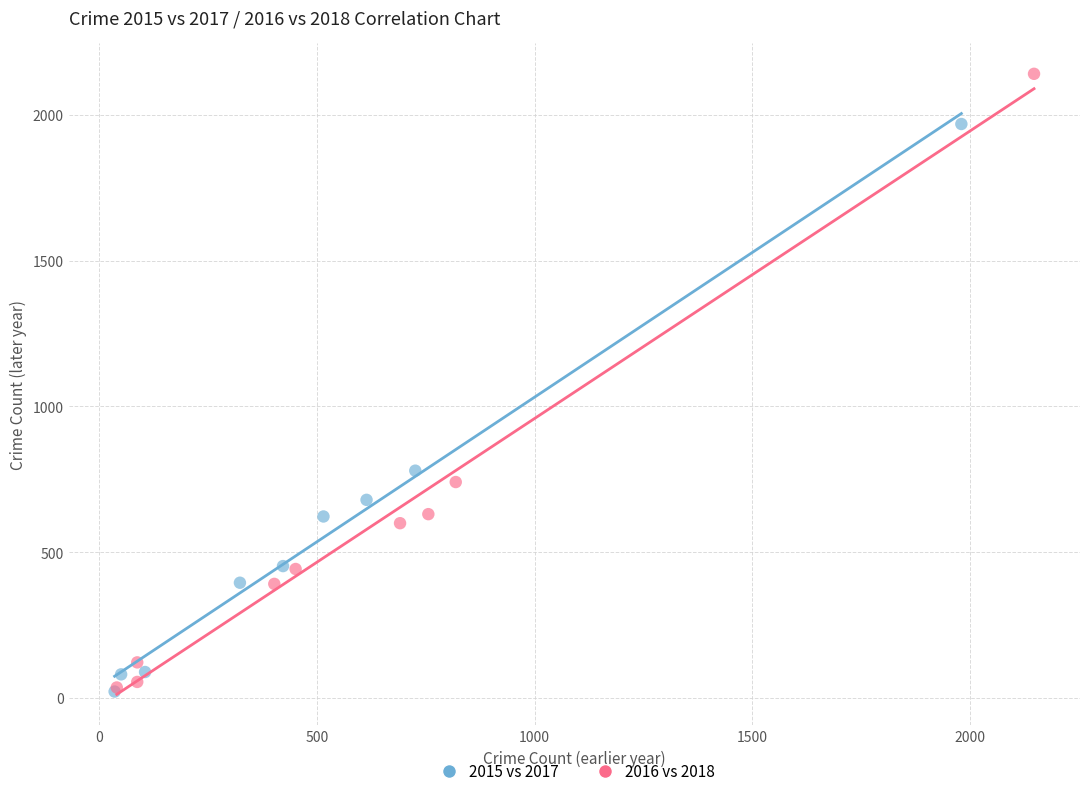

Which series has the widest spread of Y values?

2016 vs 2018